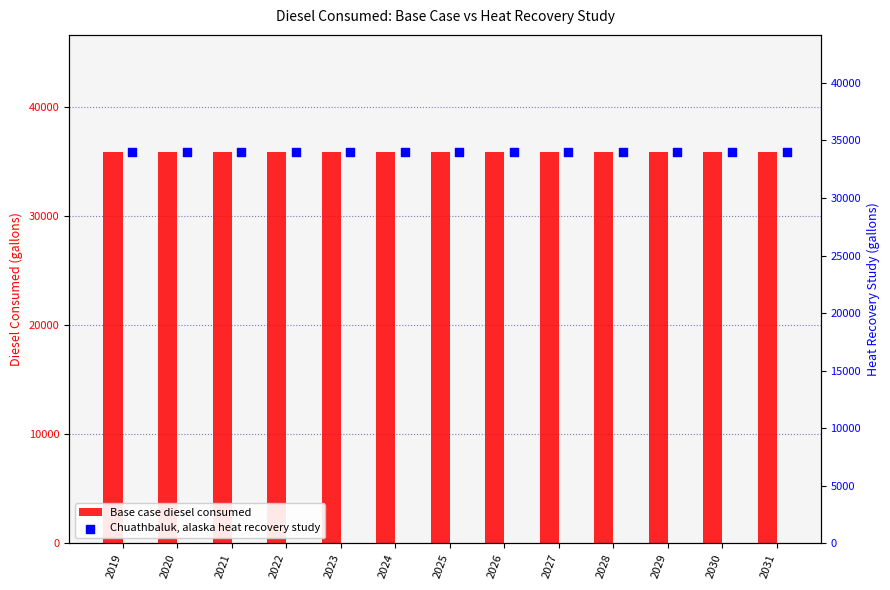

At which category is the sum across all series the highest?

2019